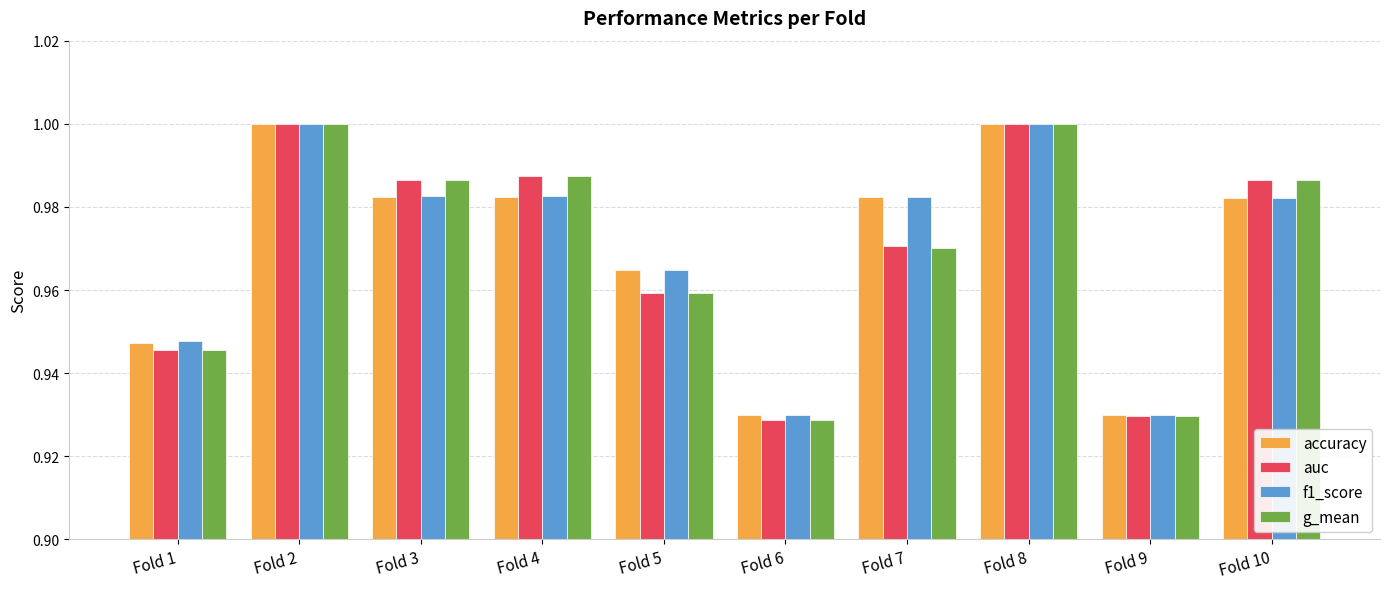

The value of auc at Fold 9 is 1.5. True or false?

False